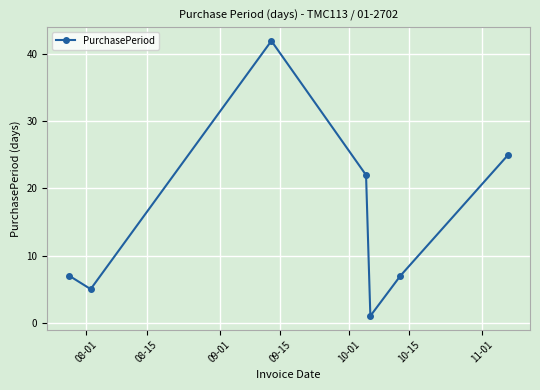

Does the chart display data point markers on the line(s)?

Yes